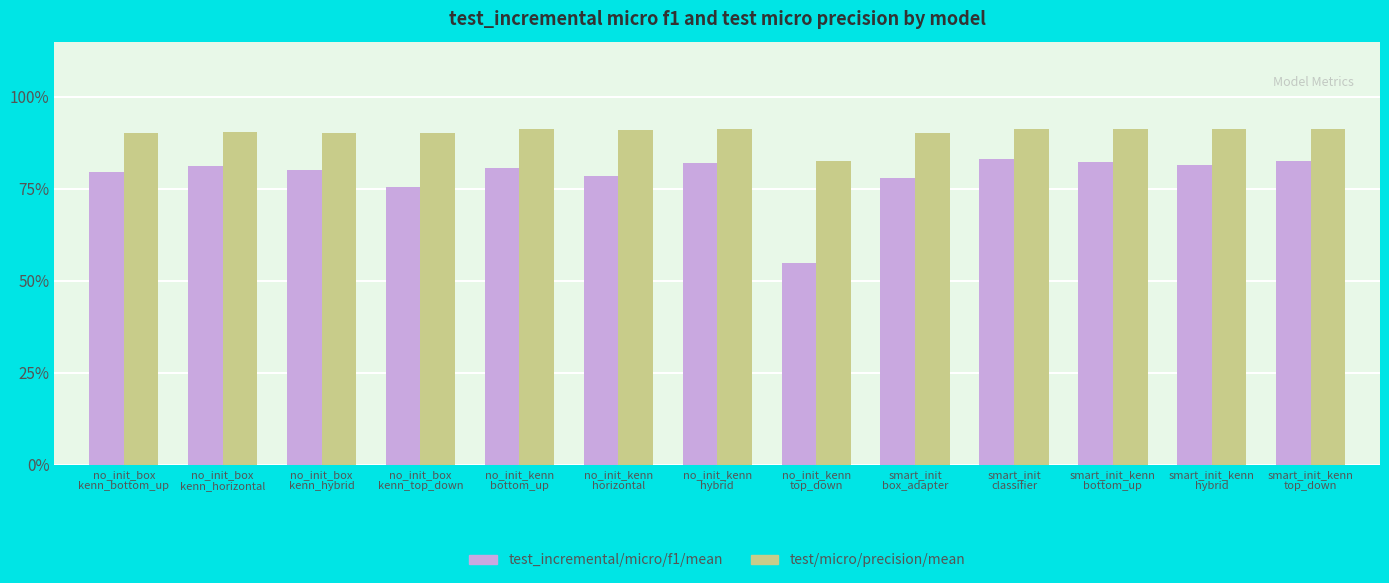

What is the difference between the highest and lowest values at smart_init_kenn
hybrid?

0.1